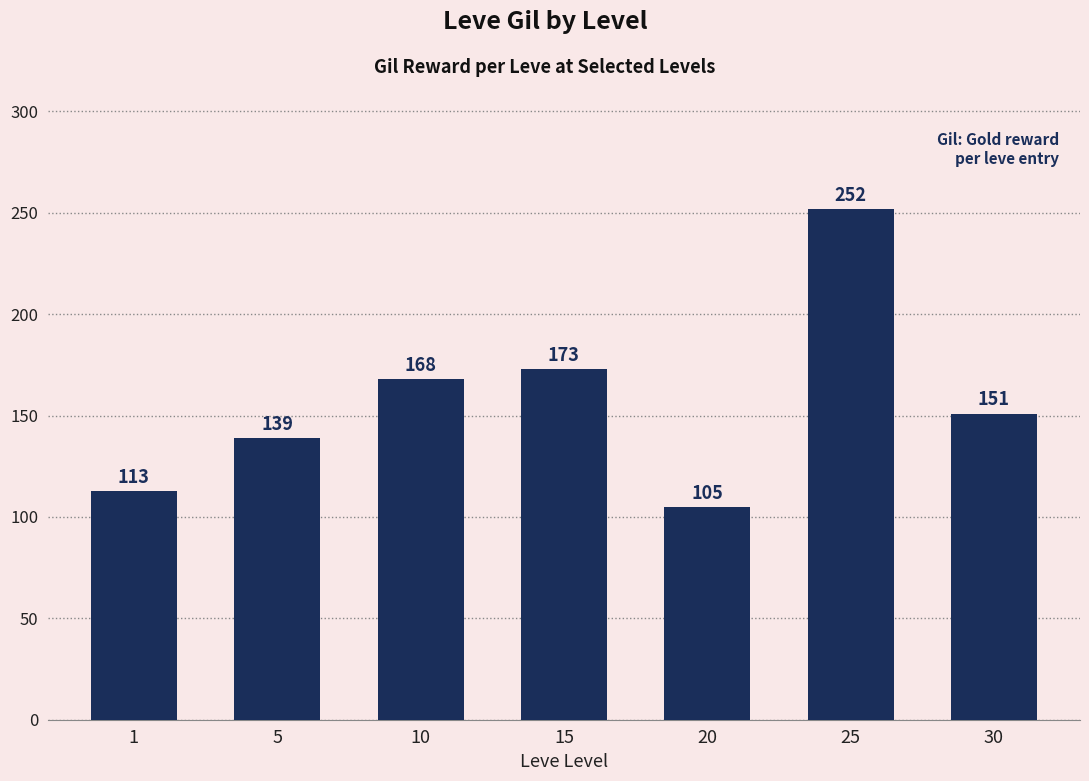

What is the sum of the values at 1 and 15?

286